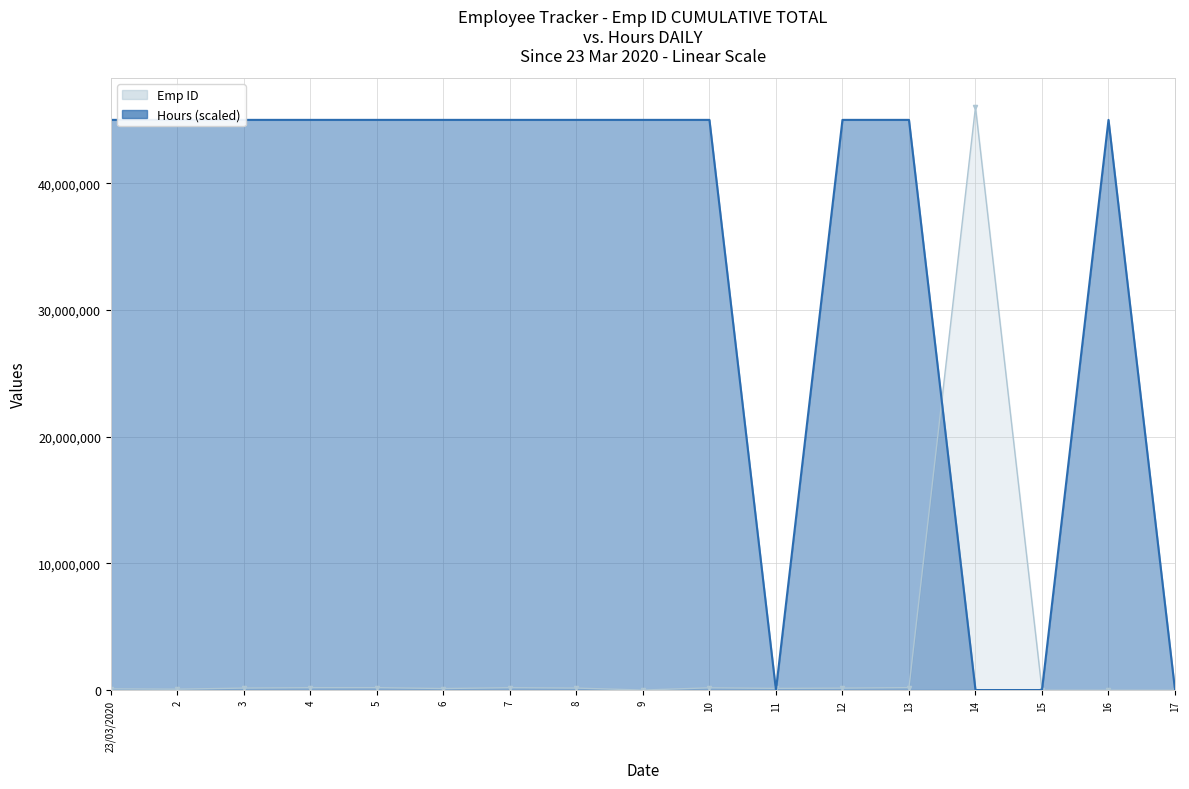

What is the value of the Emp ID point at the 13th from the left?

191221